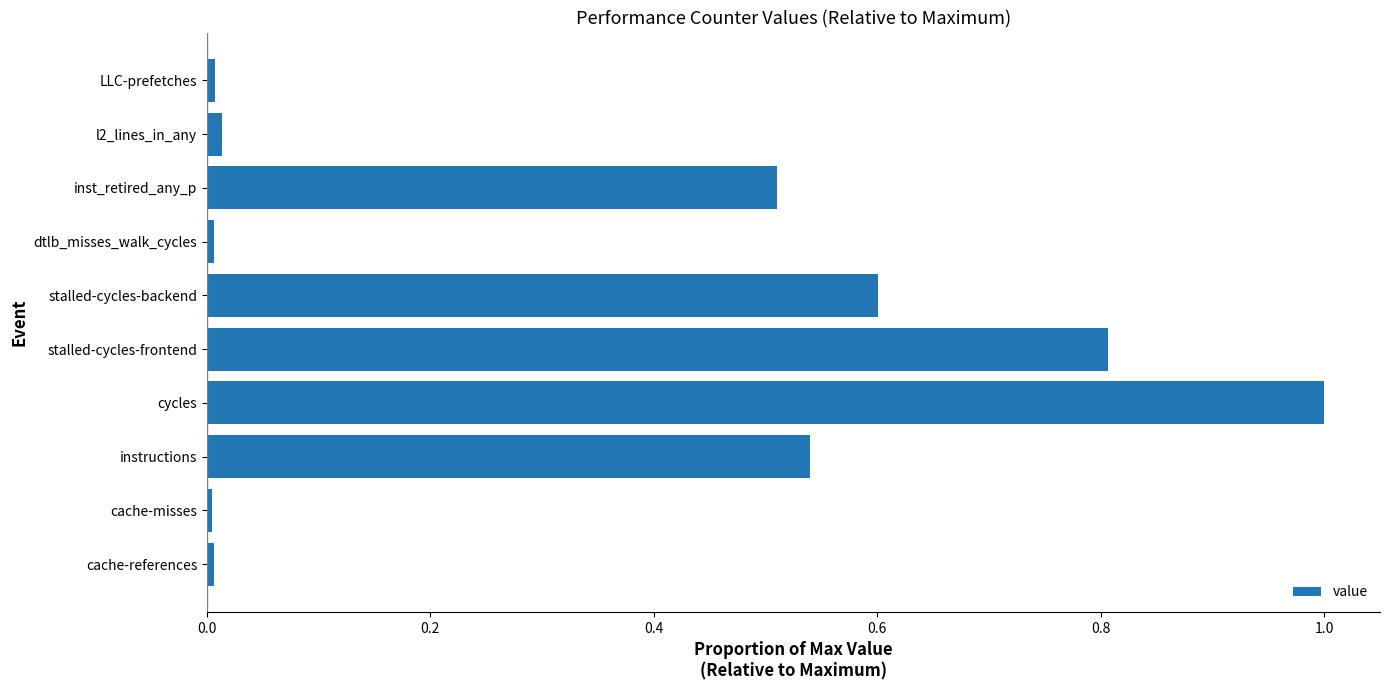

The chart shows a value of 1.6 at cycles. True or false?

False